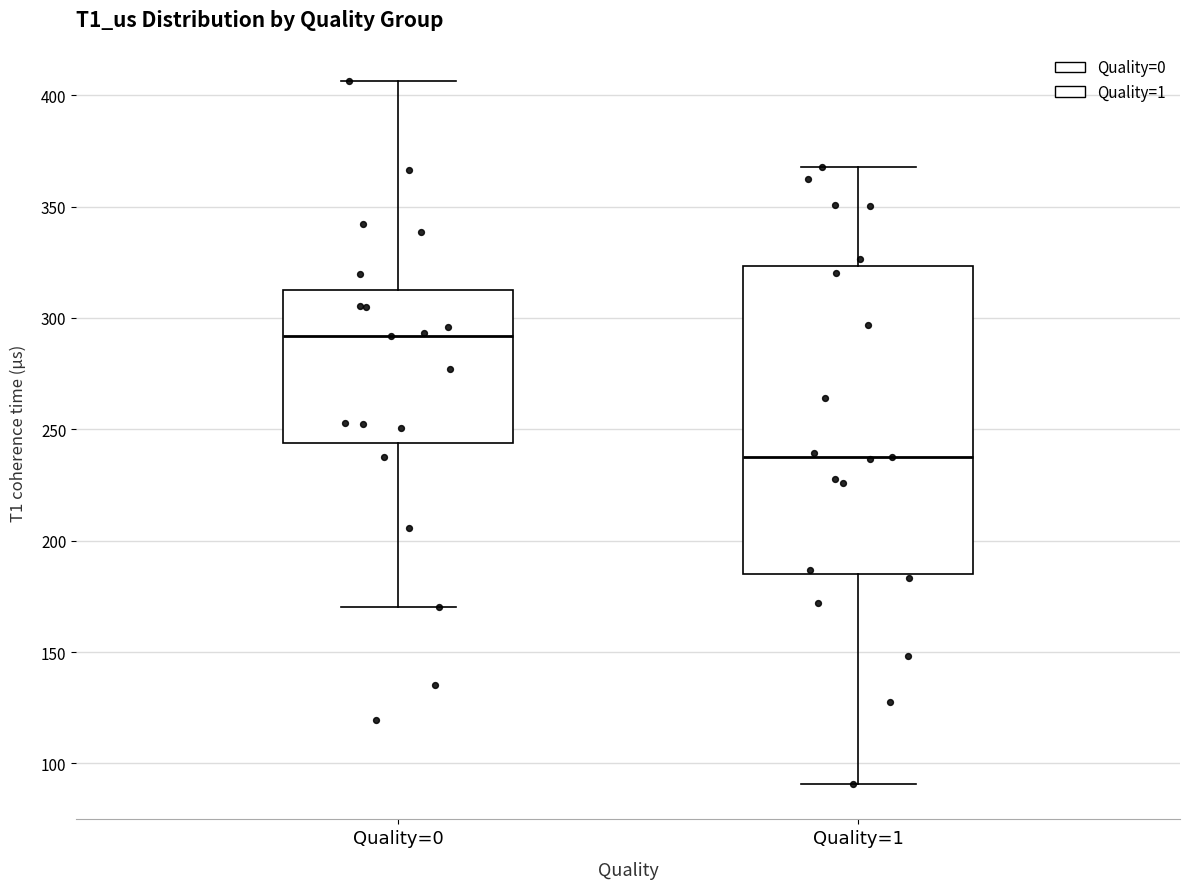

Which box is the tallest, from its lower edge to its upper edge?

Quality=1